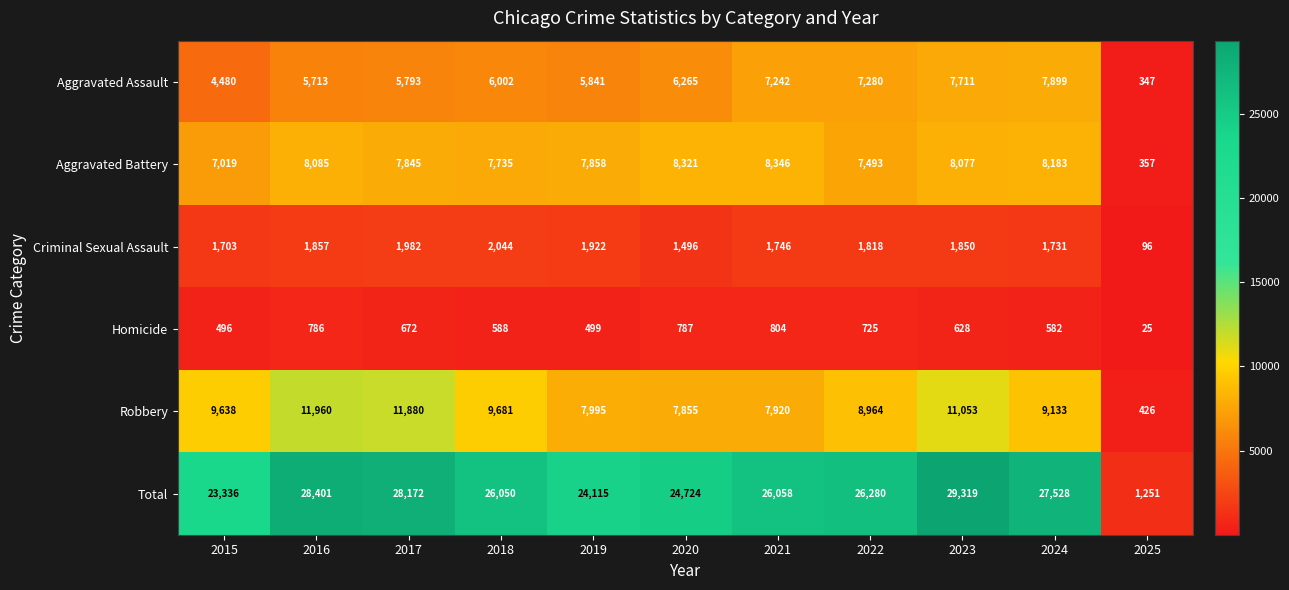

Is the value of Homicide at 2019 greater than the value of Aggravated Assault at 2019?

No